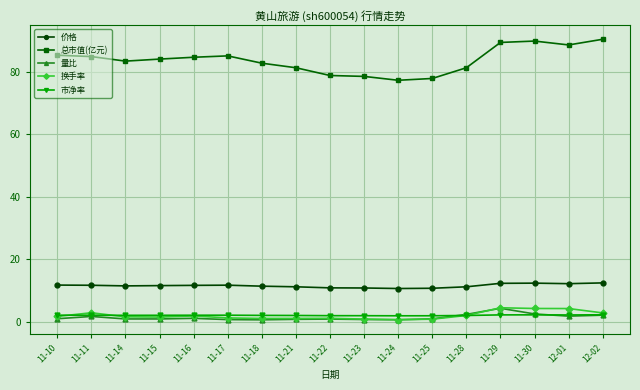

Which series has the largest total across all categories?

总市值(亿元)